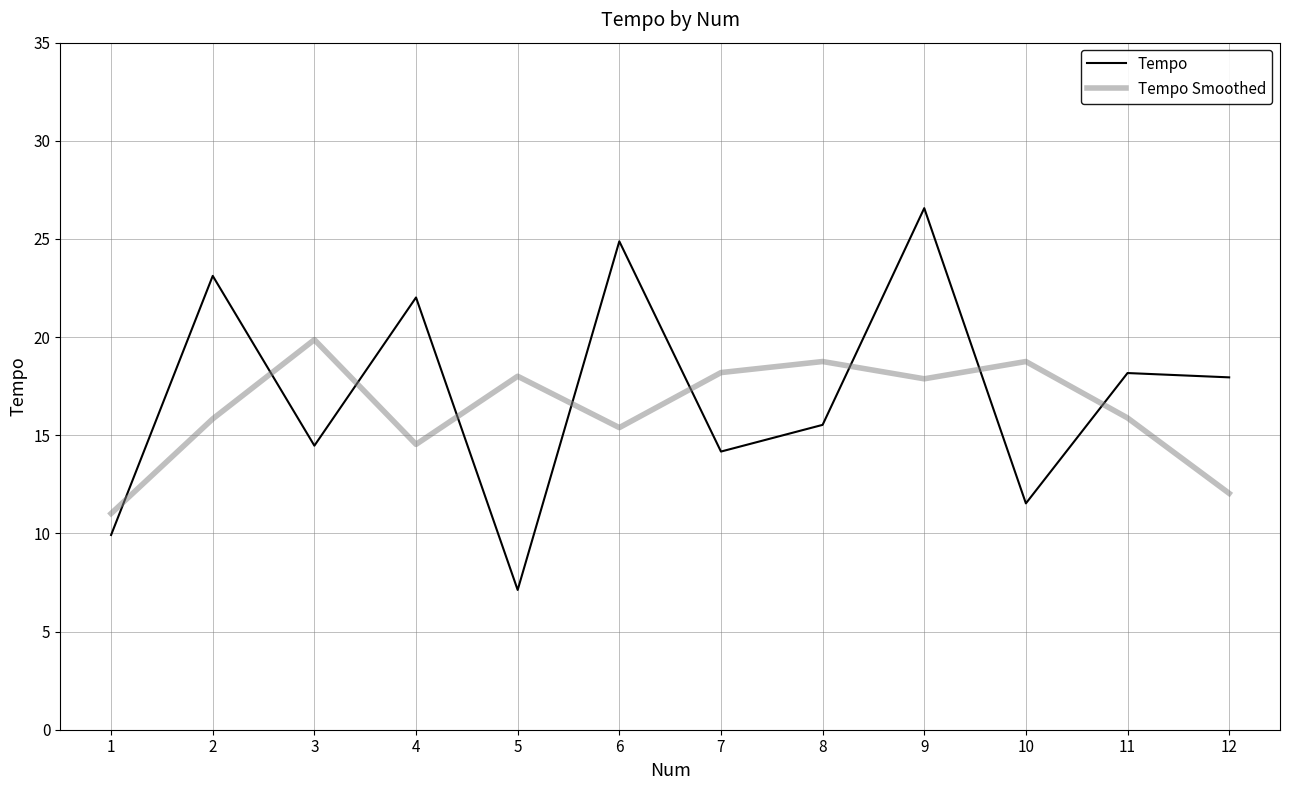

How many times do Tempo and Tempo Smoothed cross each other?

9